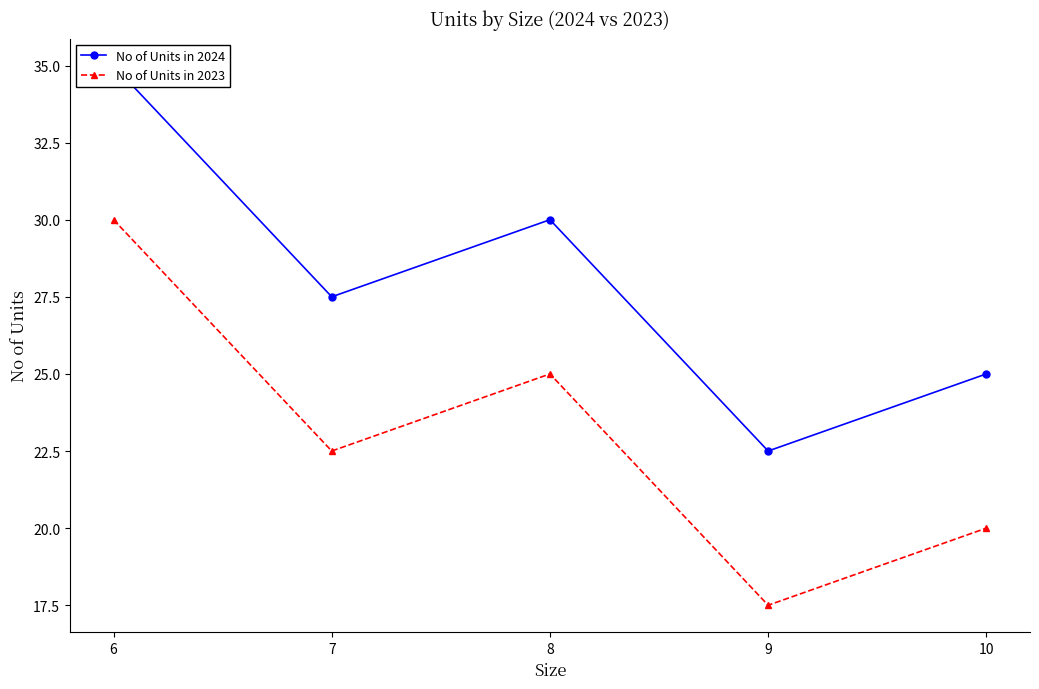

The value of No of Units in 2024 at 9 is 38.2. True or false?

False